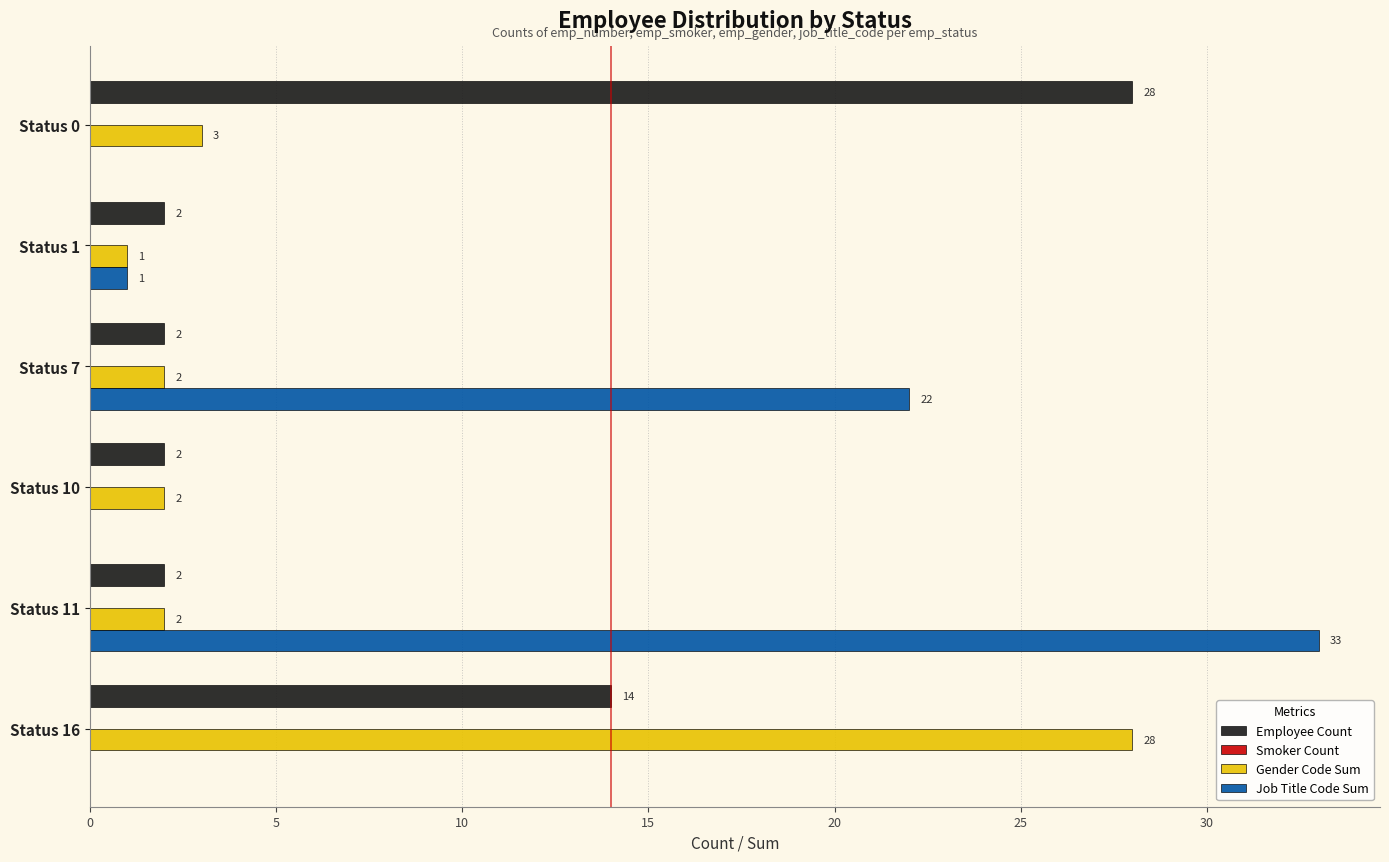

What is the maximum value shown in the chart?

33